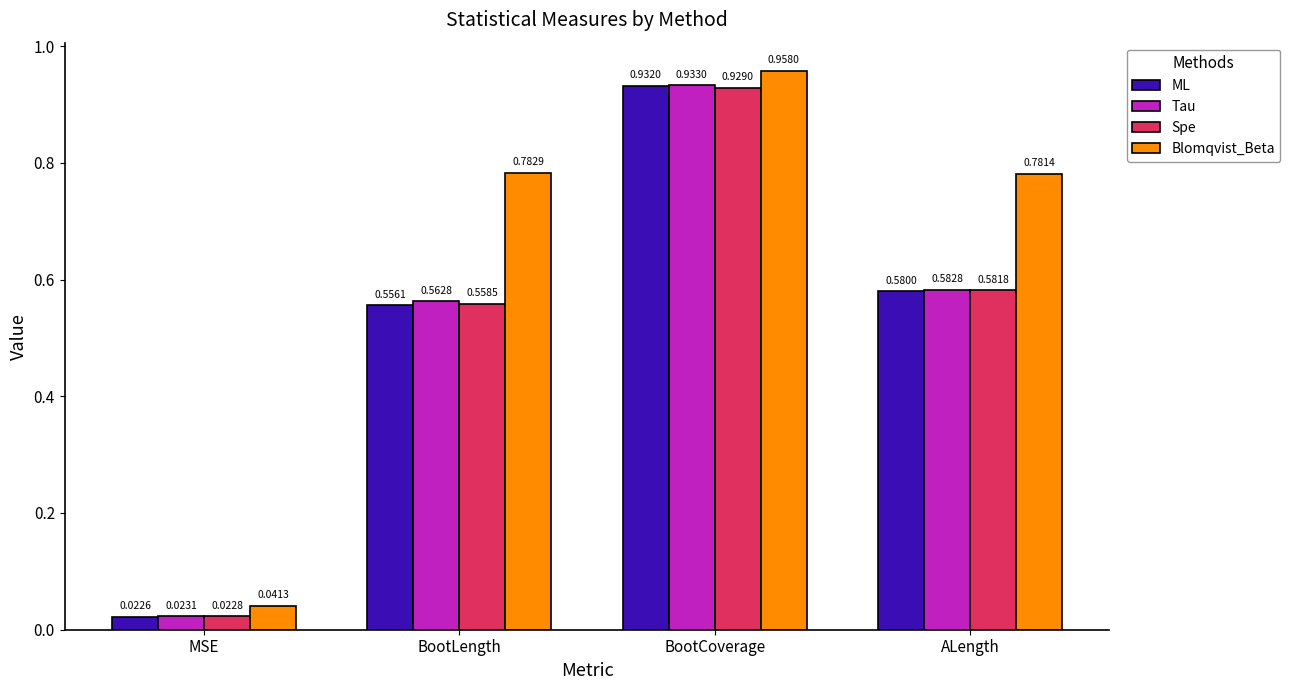

Is the value of Spe at ALength greater than the value of Tau at MSE?

Yes